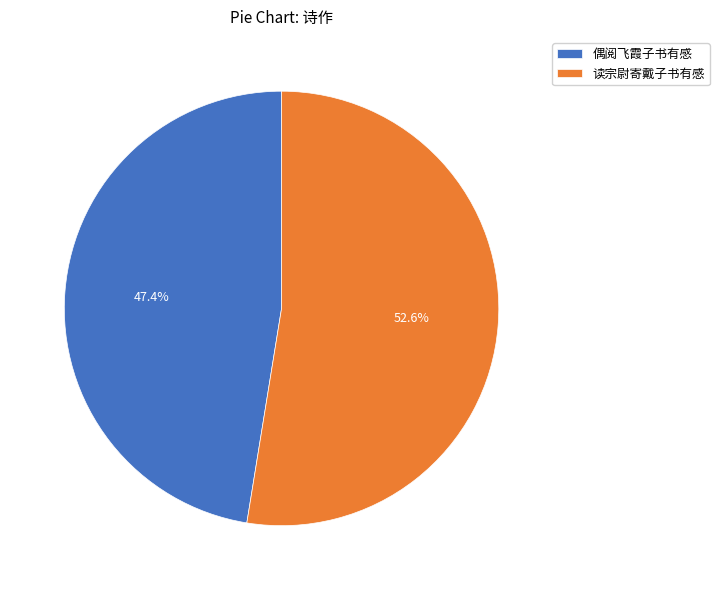

To the nearest percent, what portion does 读宗尉寄戴子书有感 represent?

53%